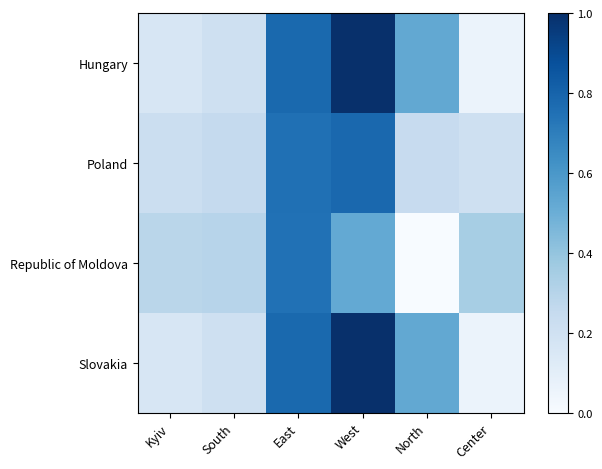

List the series in order of their peak value, highest first.

Hungary, Slovakia, Poland, Republic of Moldova